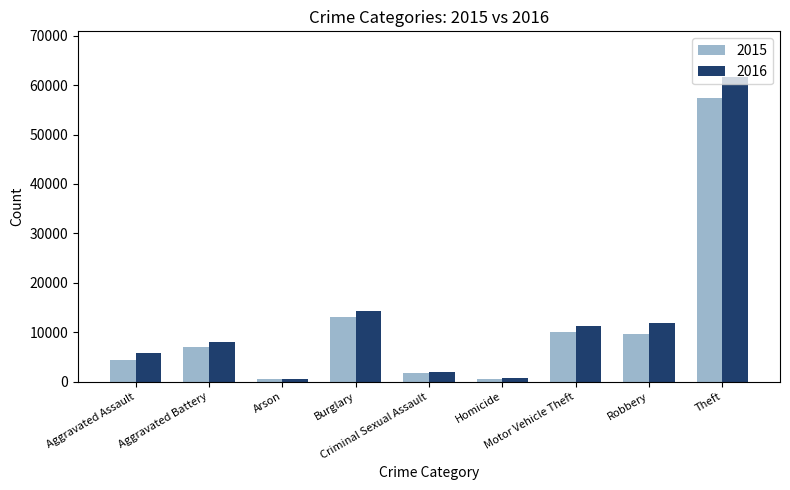

Where is 2016 nearest to the value 31070?

Burglary